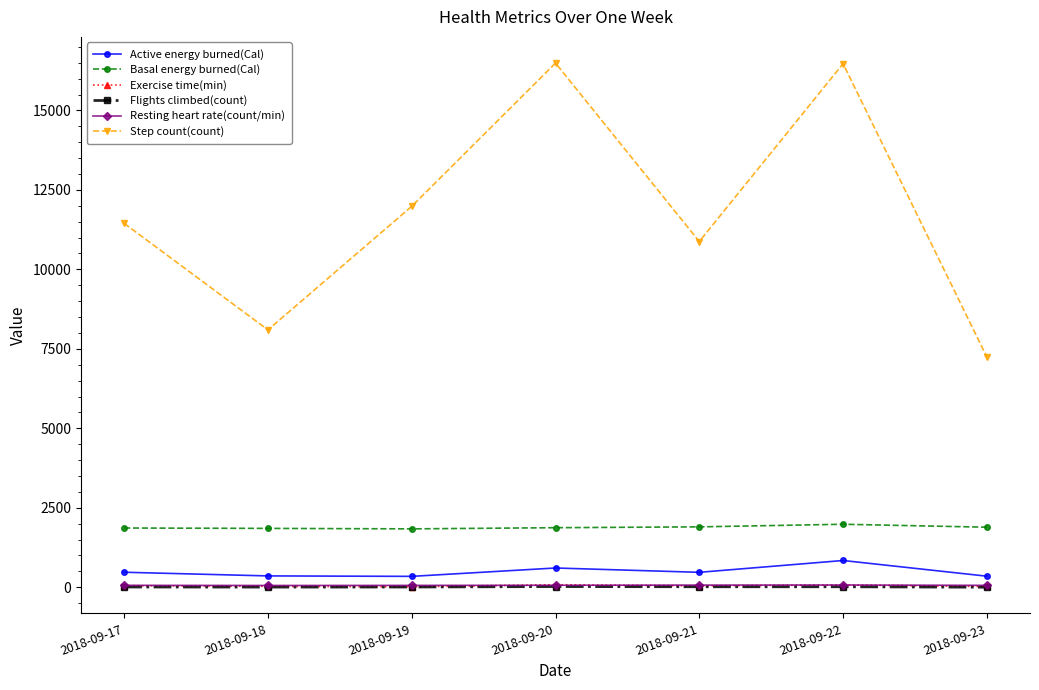

What is the value of the Active energy burned(Cal) point at the 2nd from the left?

356.0